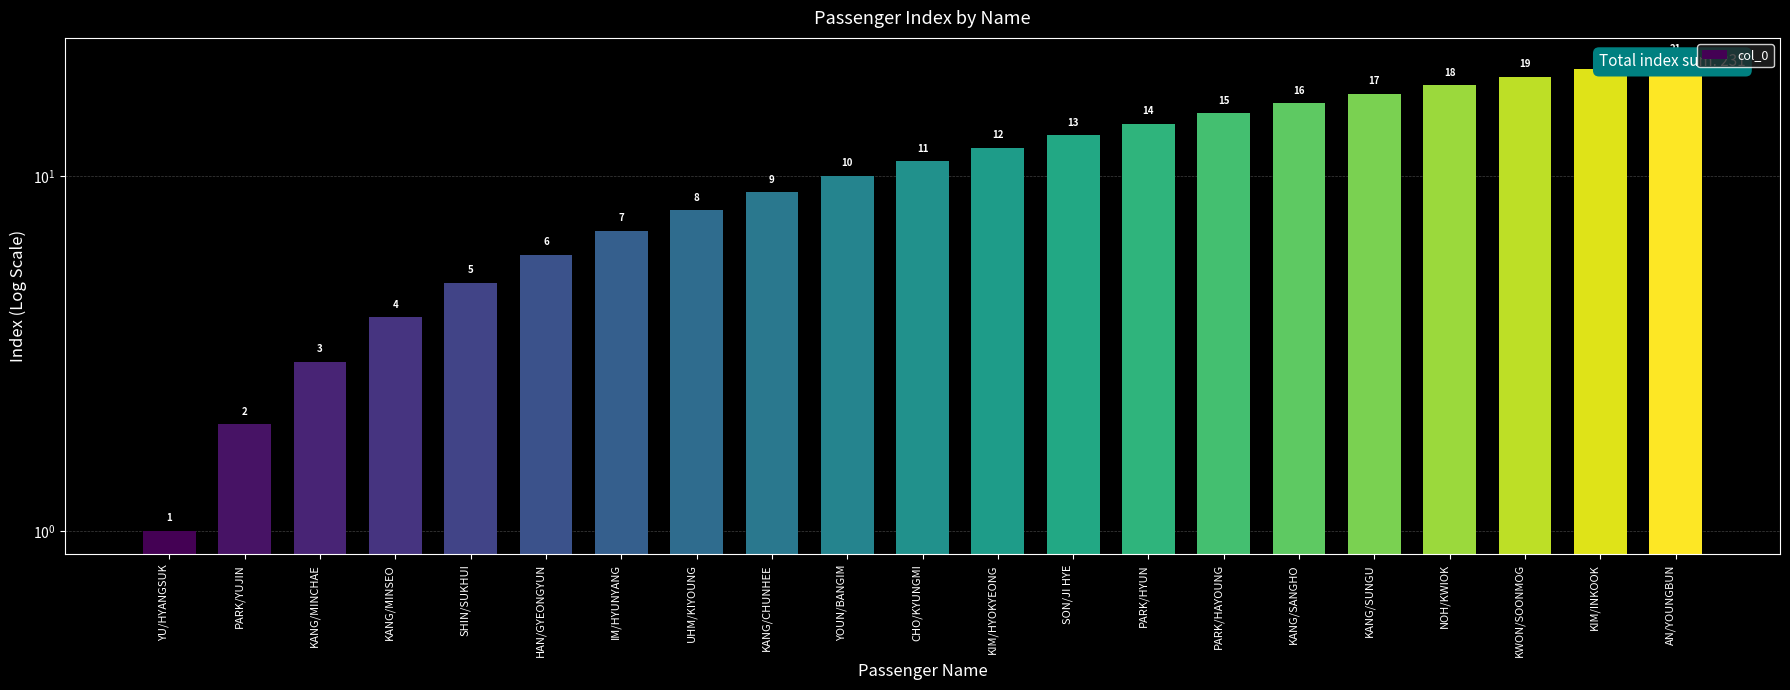

What is the maximum value shown in the chart?

21